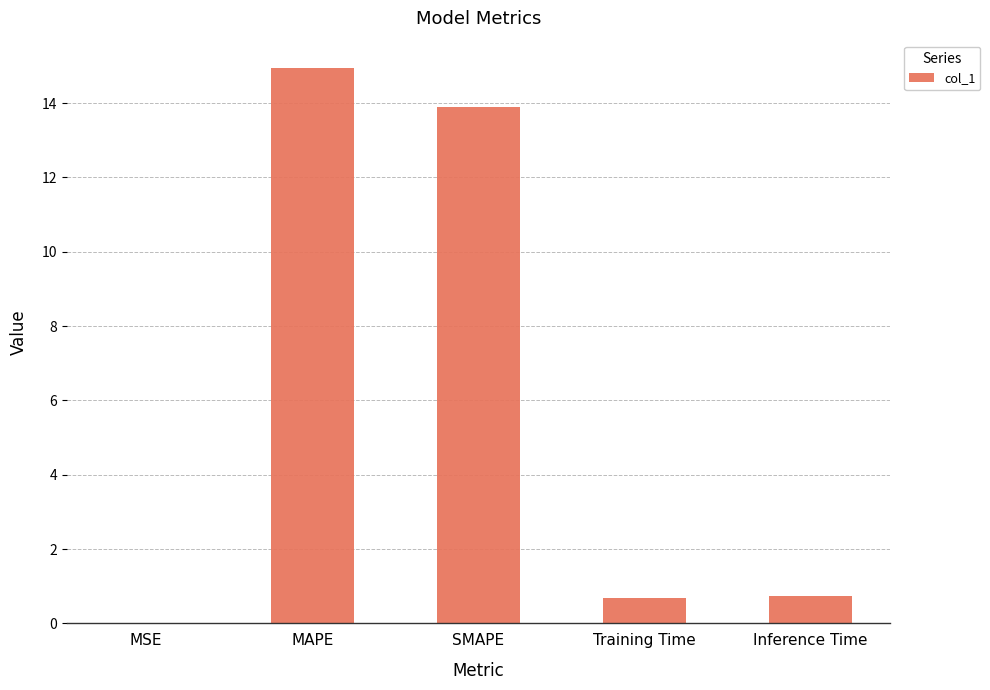

What value does the data have at MAPE?

14.9